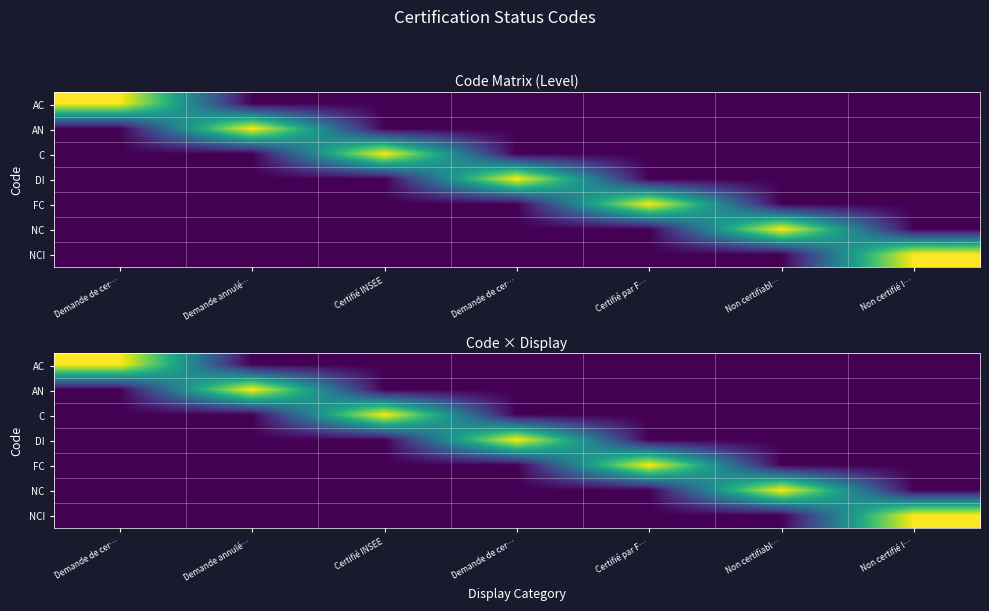

List the labels in order of C value, smallest first.

Demande de cer…, Demande annulé…, Demande de cer…, Certifié par F…, Non certifiabl…, Non certifié I…, Certifié INSEE